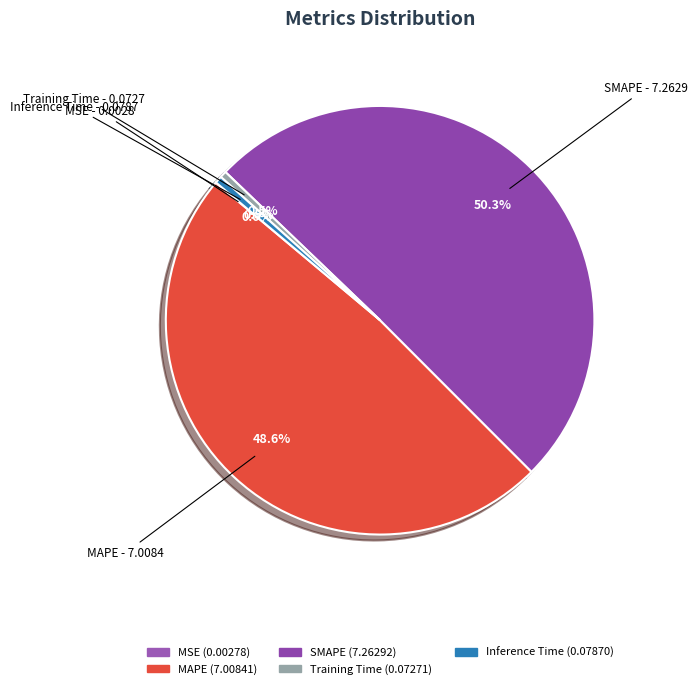

Which has a higher value, SMAPE or Inference Time?

SMAPE